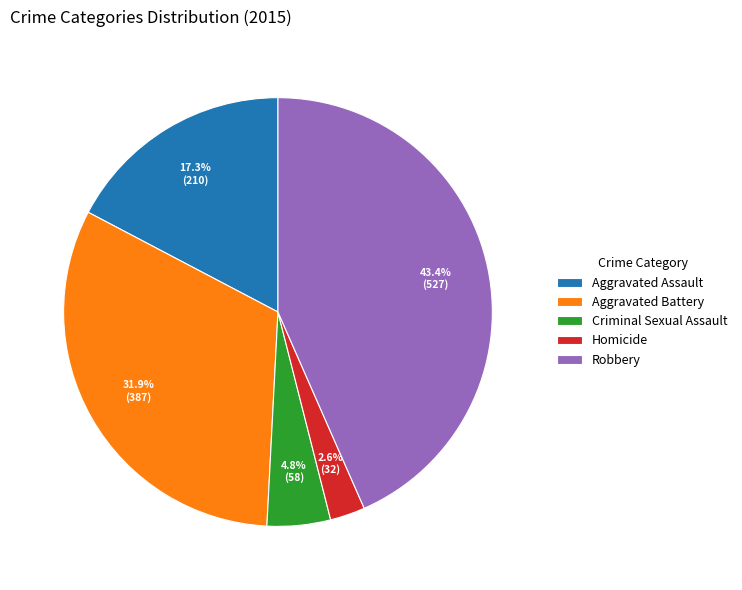

What is the ratio of the value at Homicide to the value at Robbery?

0.1